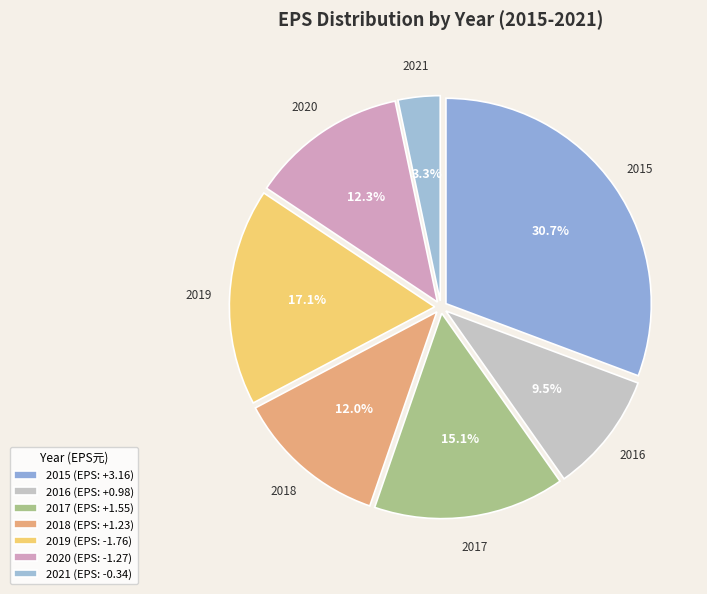

Which has a higher value, 2019 or 2020?

2019